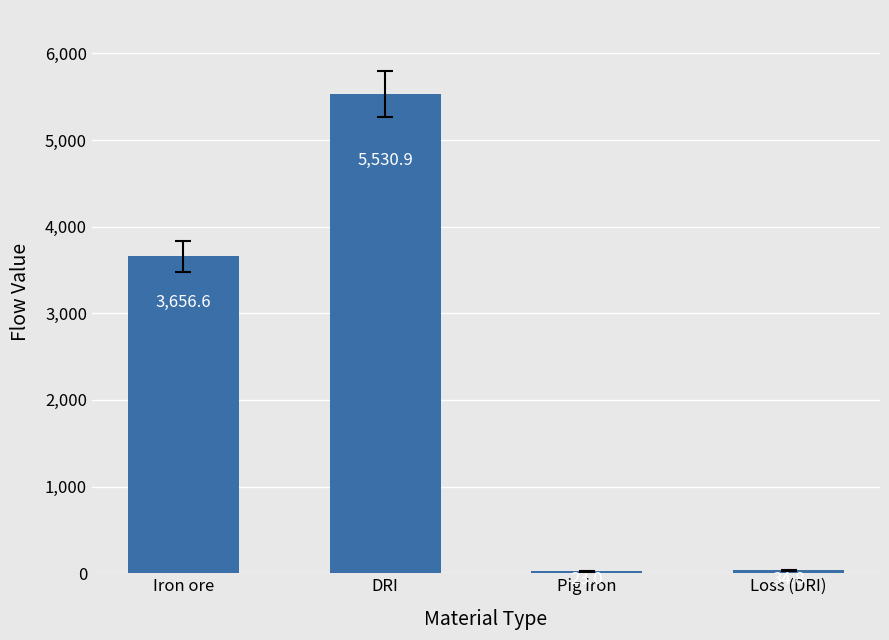

Between Loss (DRI) and Iron ore, which is larger?

Iron ore